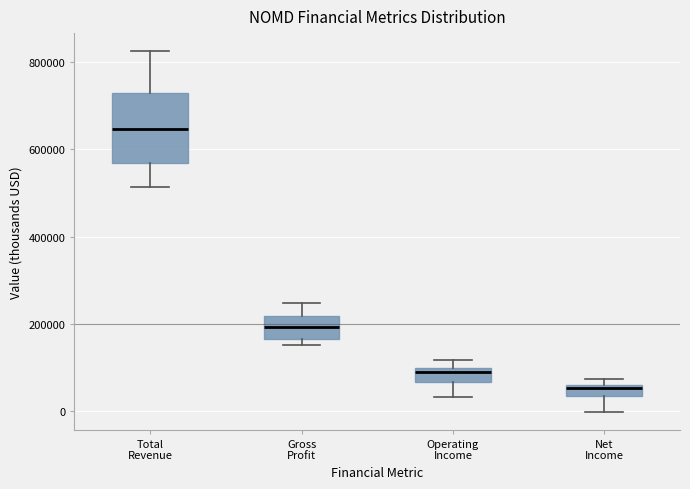

Where does the median line of the box for Gross Profit sit on the y-axis? The values are not printed on the chart, so give them approximately, as read against the axis.

200000